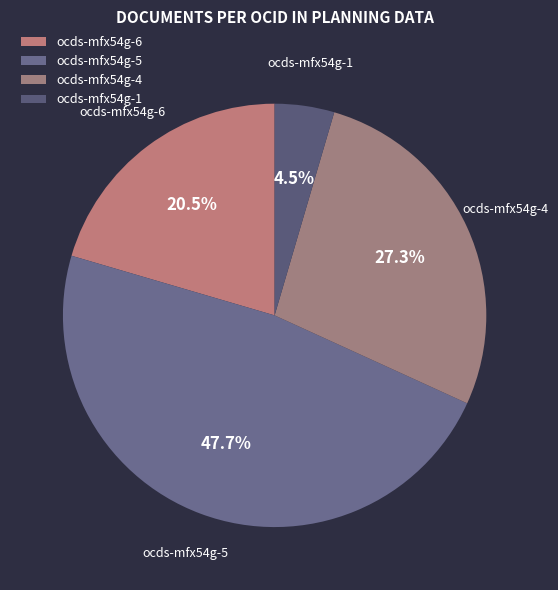

Is ocds-mfx54g-1 the majority of the pie?

No